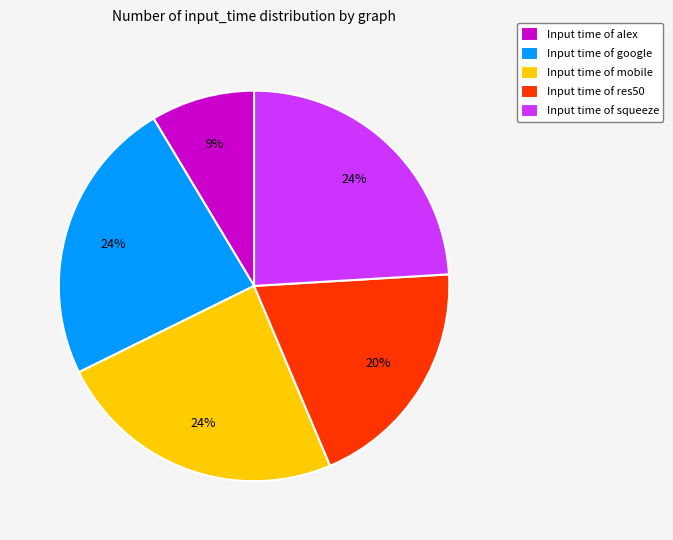

What is the smallest slice in the pie chart?

Input time of alex